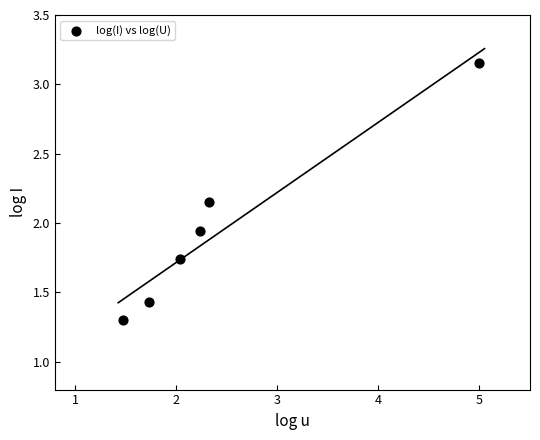

What is the average X value?

2.5